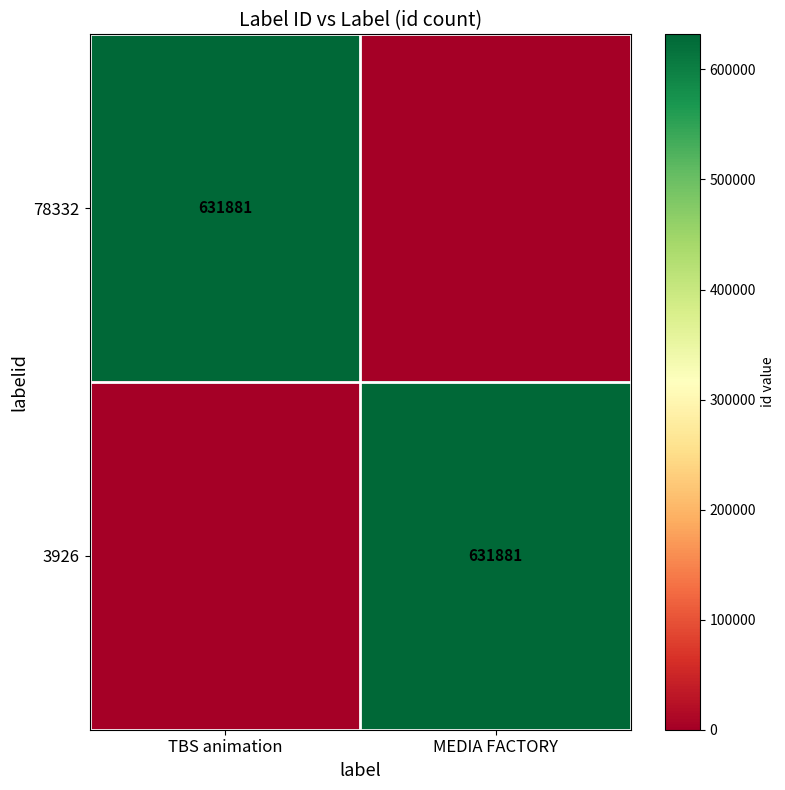

What is the spread (max minus min) of values at TBS animation?

631881